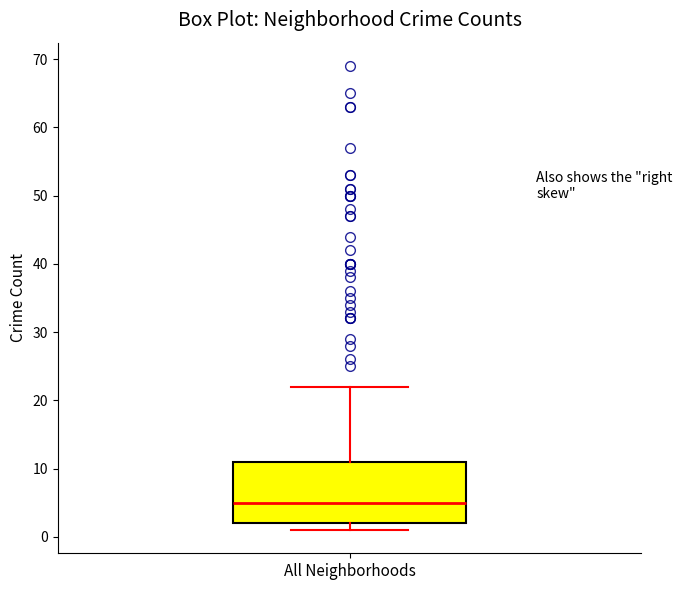

Where is the upper edge of the box for All Neighborhoods on the y-axis? The values are not printed on the chart, so give them approximately, as read against the axis.

11